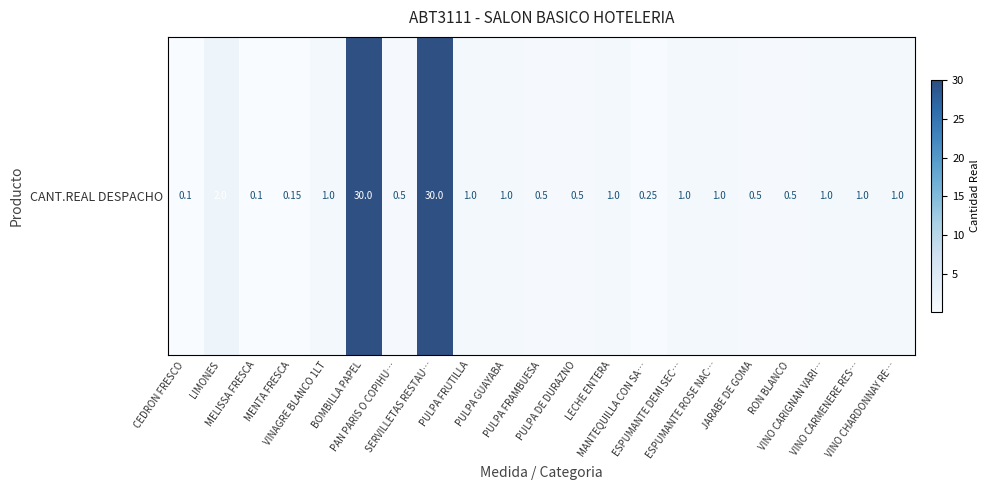

What is the greatest value displayed?

30.0